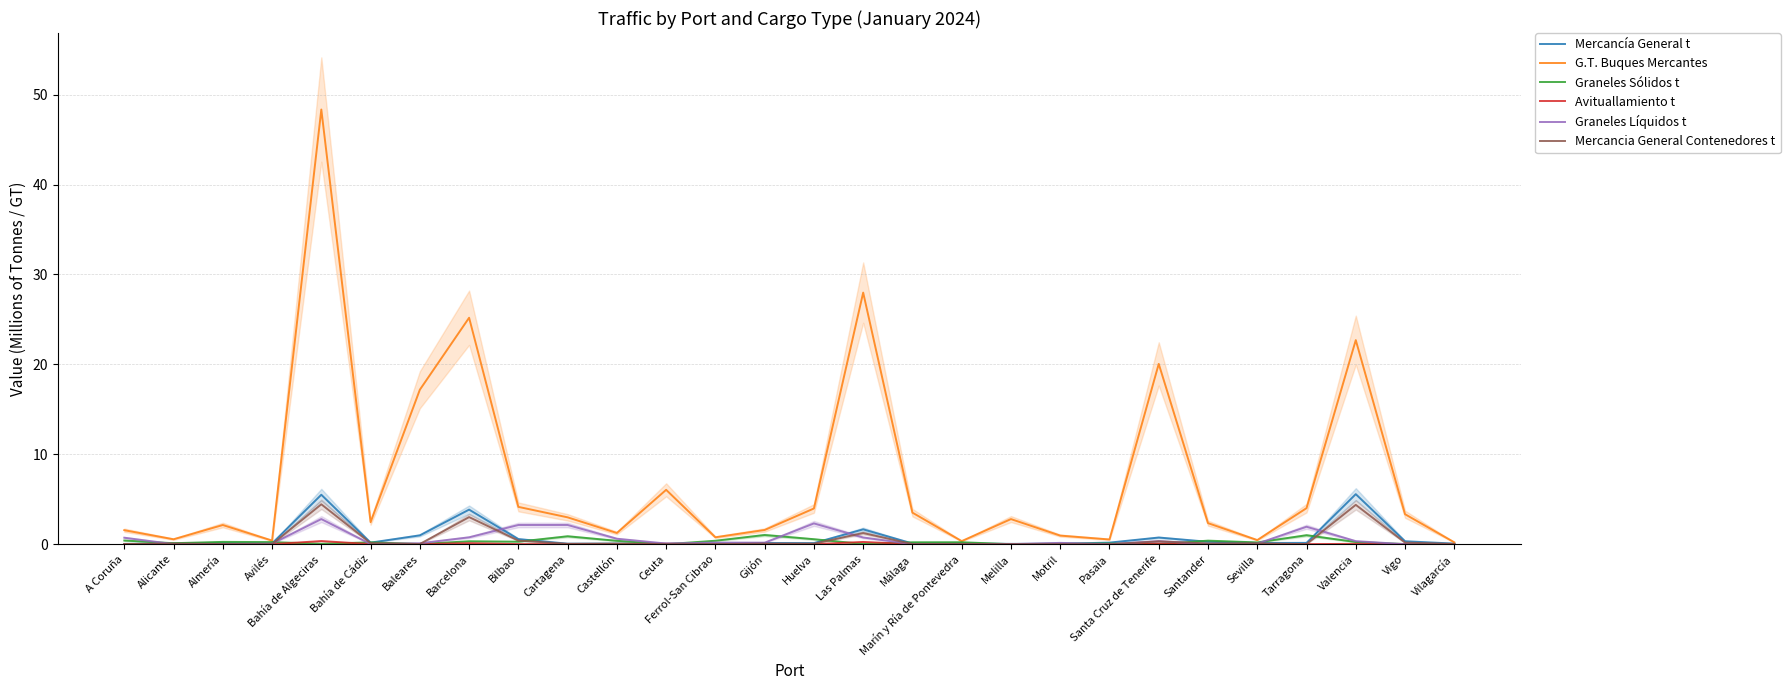

After their last crossing, which series has the higher values: Avituallamiento t or Graneles Líquidos t?

Graneles Líquidos t